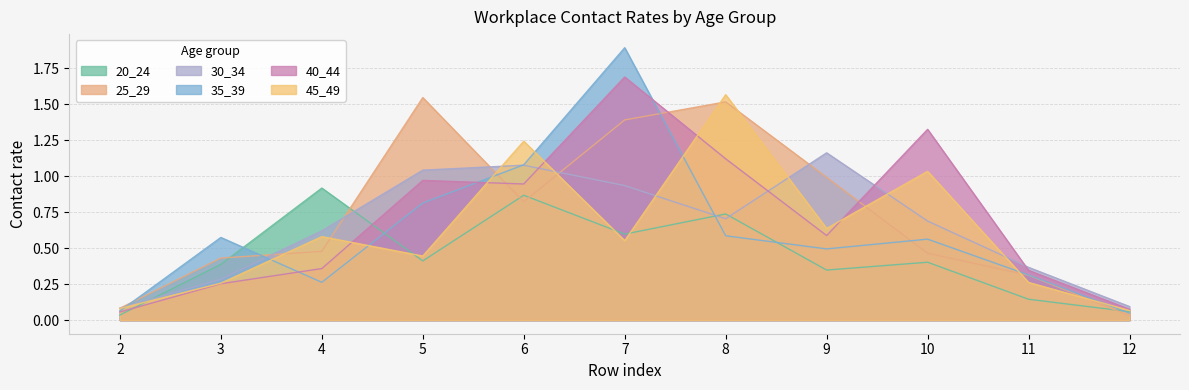

Rank the series by their maximum value, from highest to lowest.

35_39, 40_44, 45_49, 25_29, 30_34, 20_24